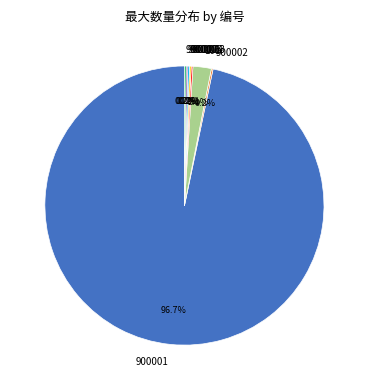

What portion of the pie excludes 101?

97.9%